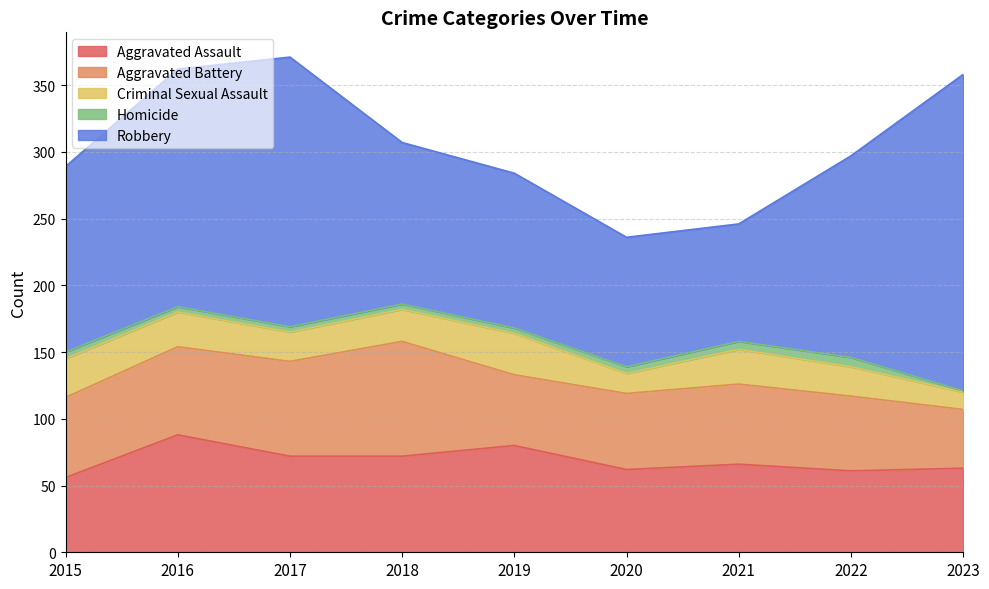

The value of Criminal Sexual Assault at 2023 is 9. True or false?

False